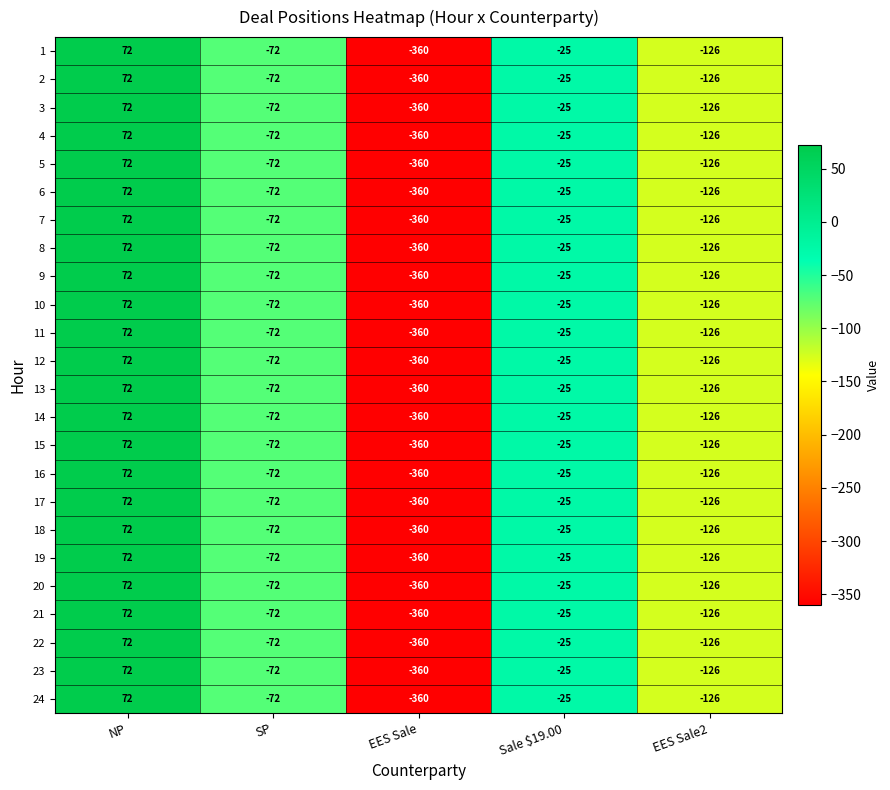

What is the greatest value displayed?

72